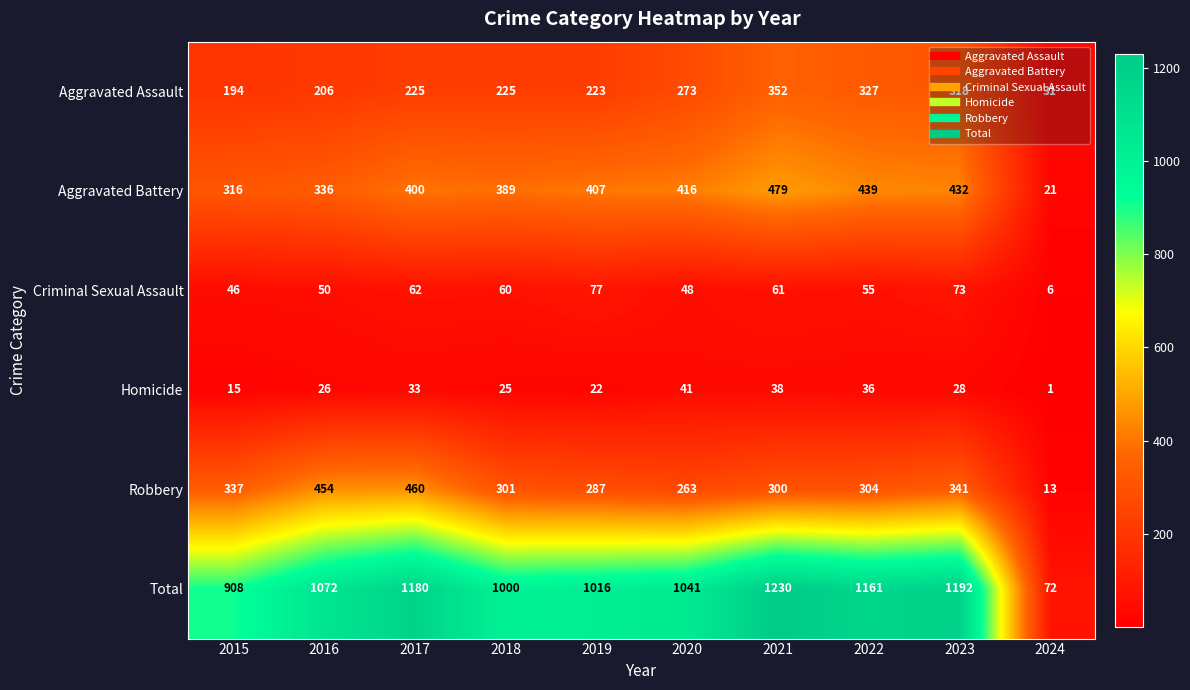

How many series are shown in this chart?

6